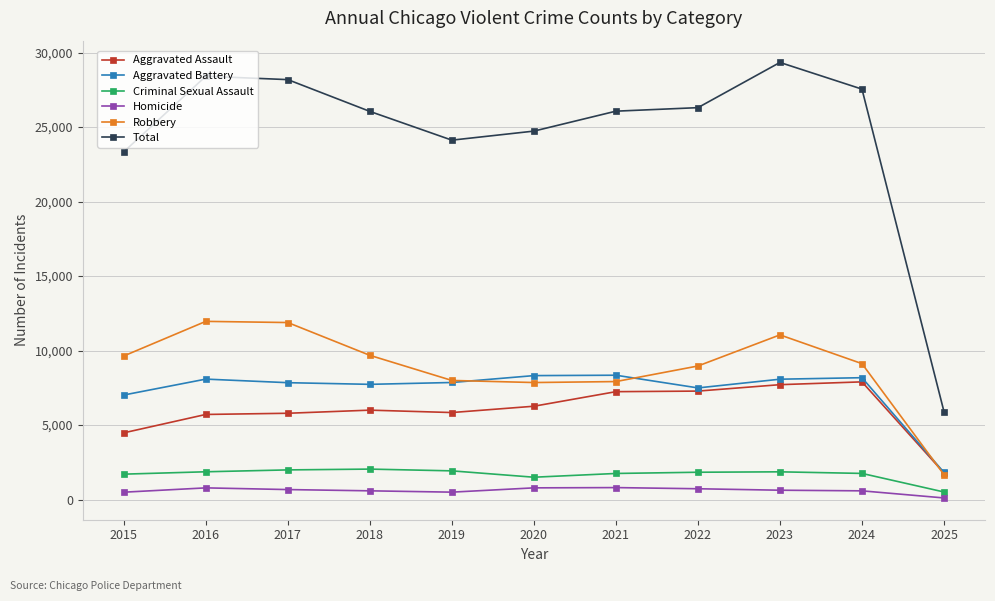

True or false: Robbery and Criminal Sexual Assault intersect in this chart.

False